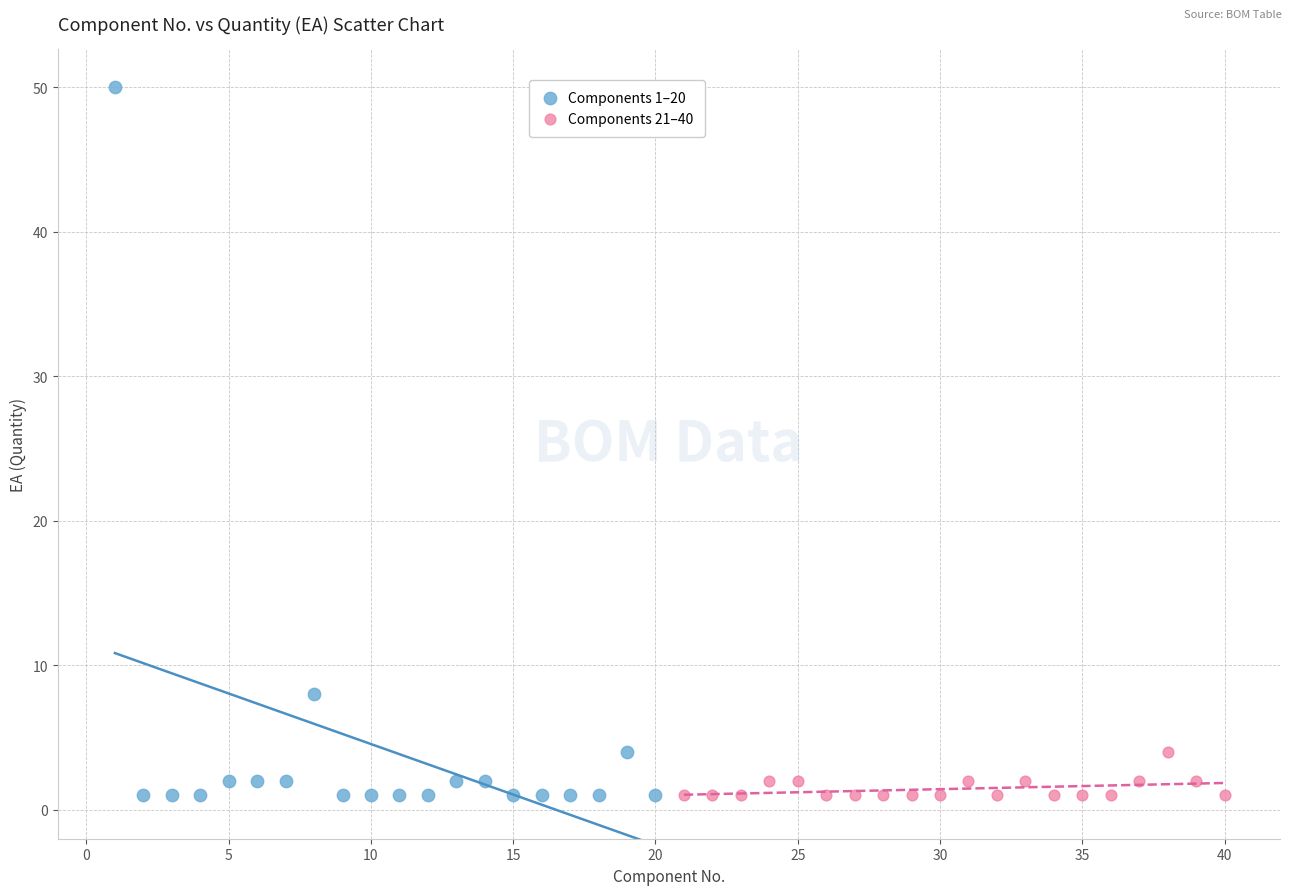

Which series contains the highest Y value?

Components 1–20